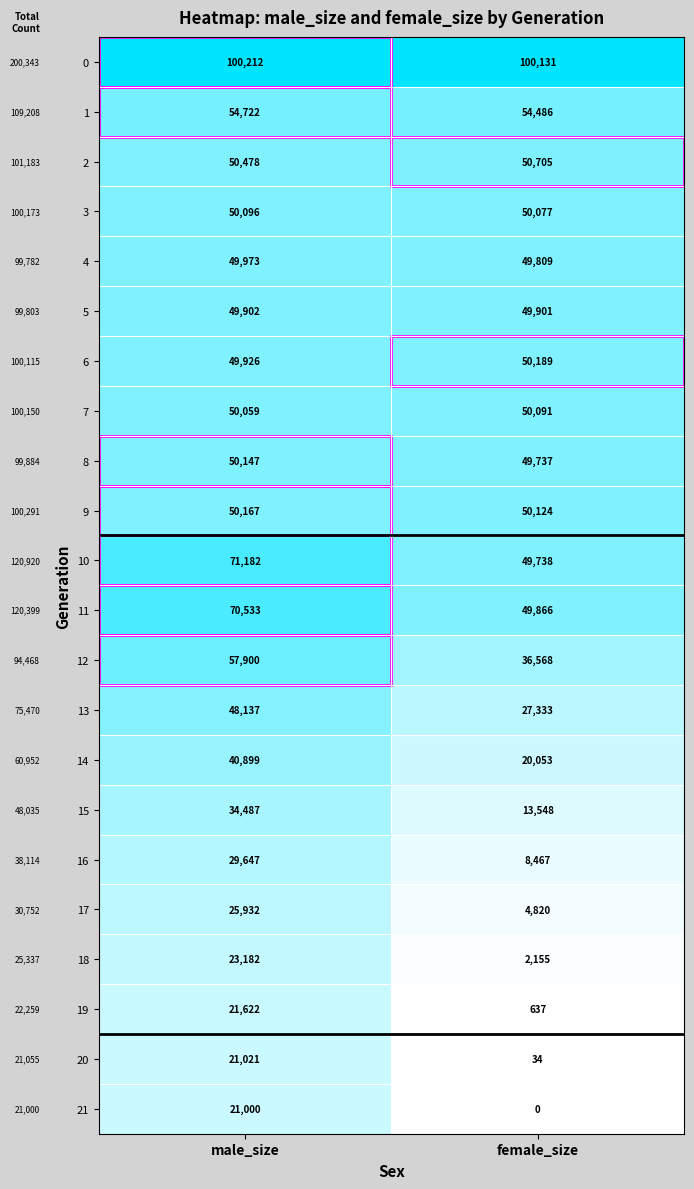

List the series in order of their peak value, lowest first.

21, 20, 19, 18, 17, 16, 15, 14, 13, 5, 4, 7, 3, 8, 9, 6, 2, 1, 12, 11, 10, 0